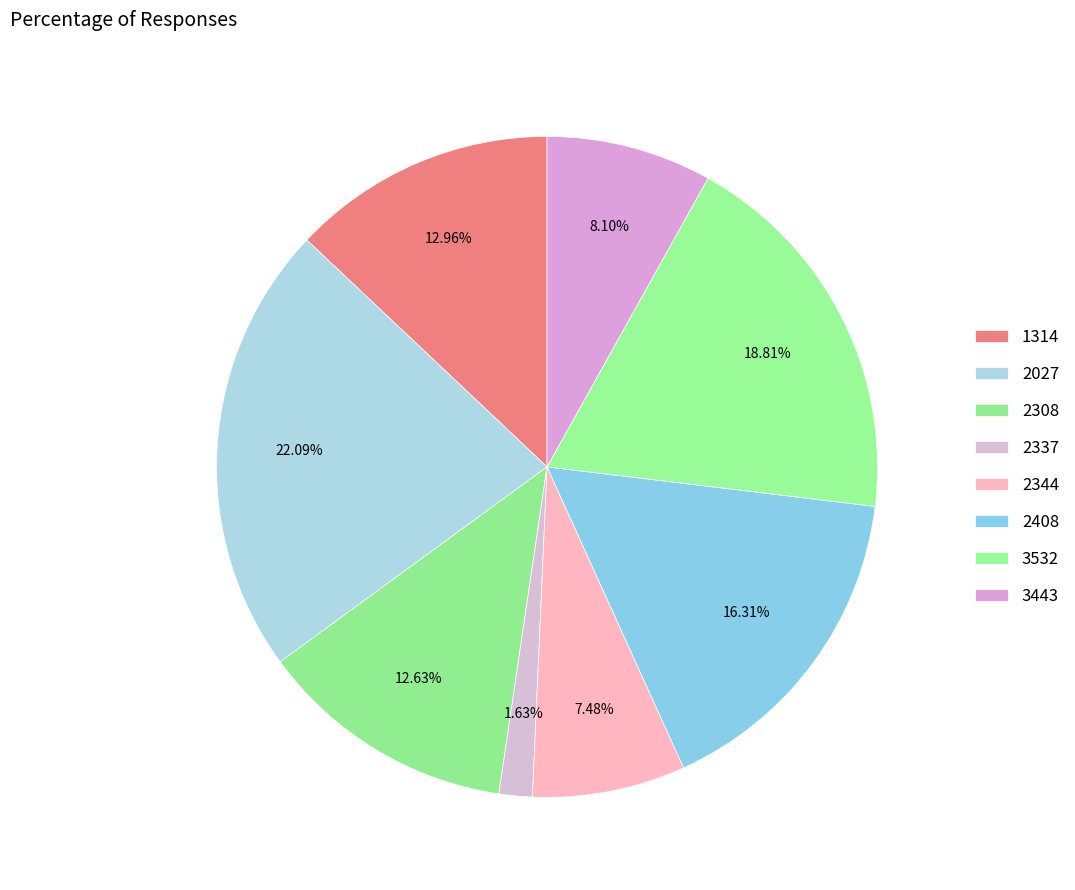

How many segments does this pie chart have?

8